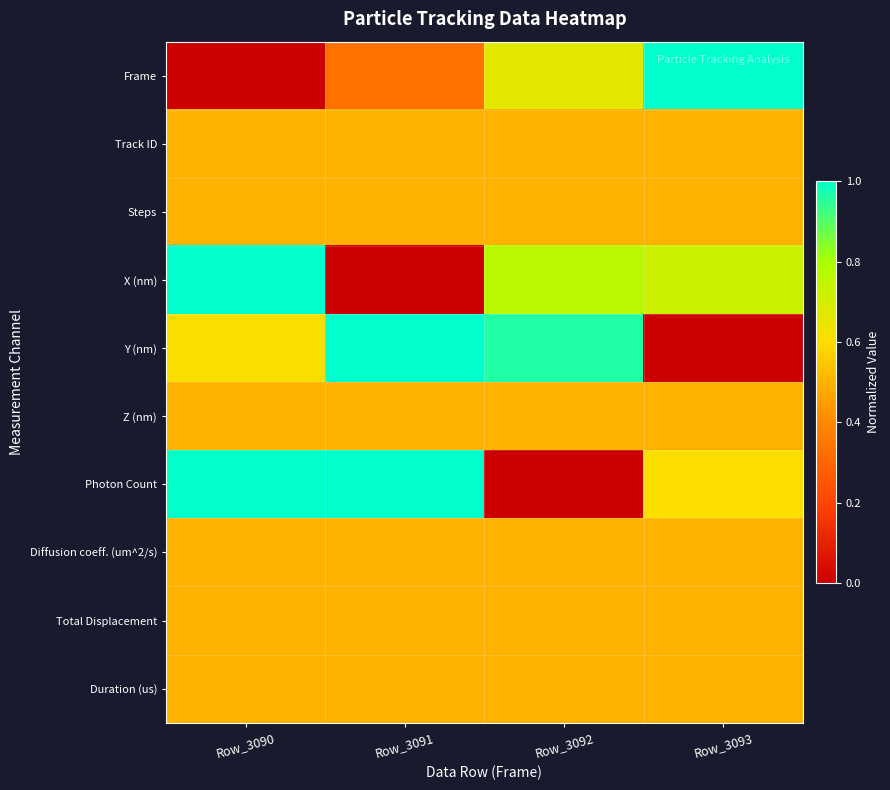

What is the maximum value shown in the chart?

1.0